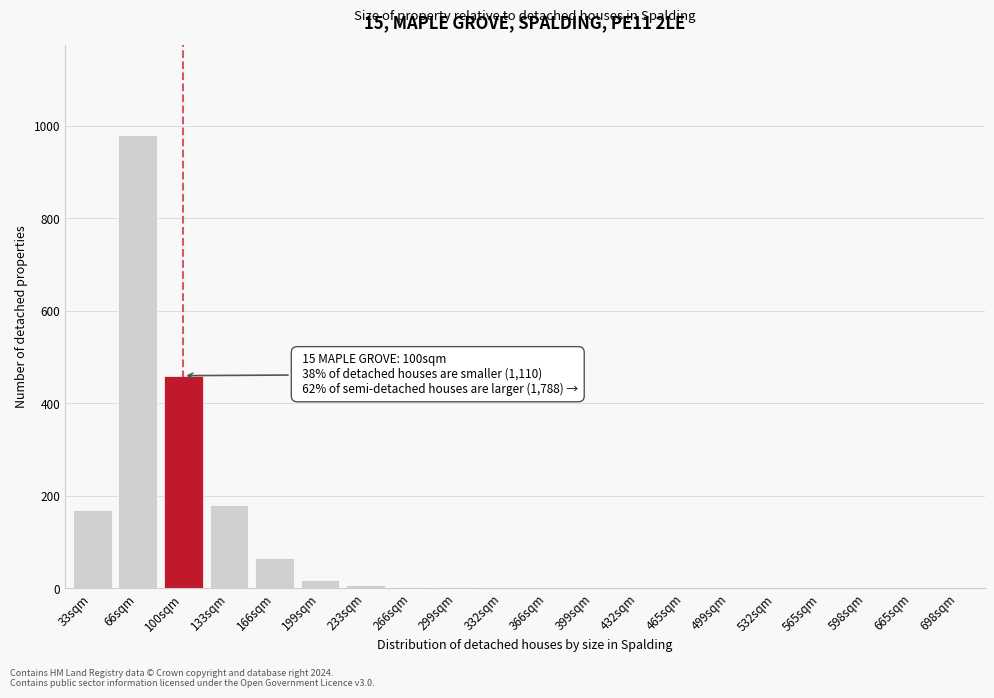

At which label is the value closest to 490?

100sqm